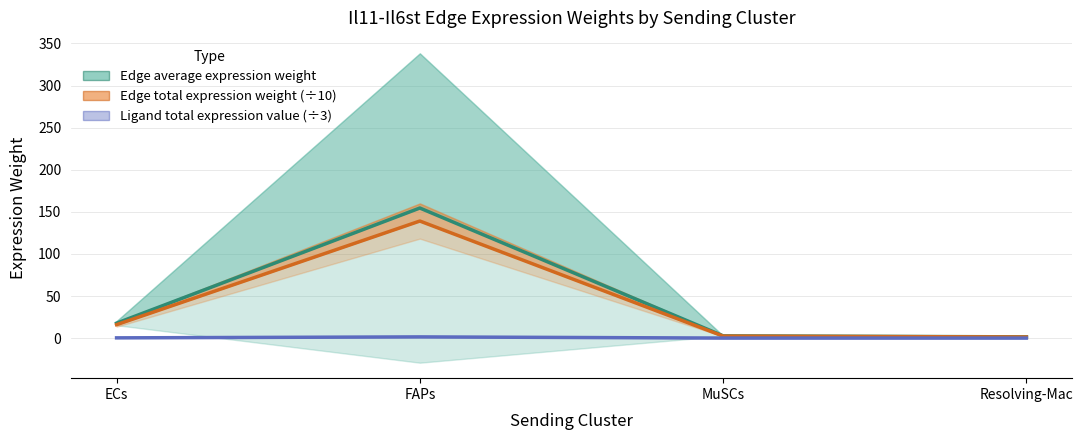

True or false: Ligand total expression value (÷3) has more than 2 interior local peaks.

False